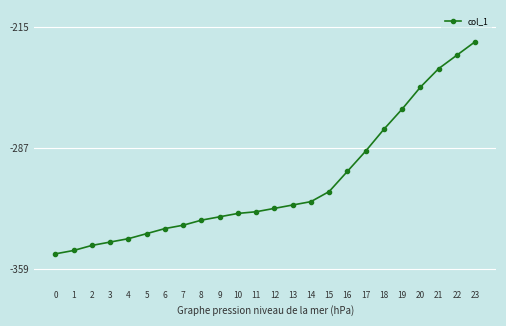

What is the sum of the values at 12 and 11?

-648